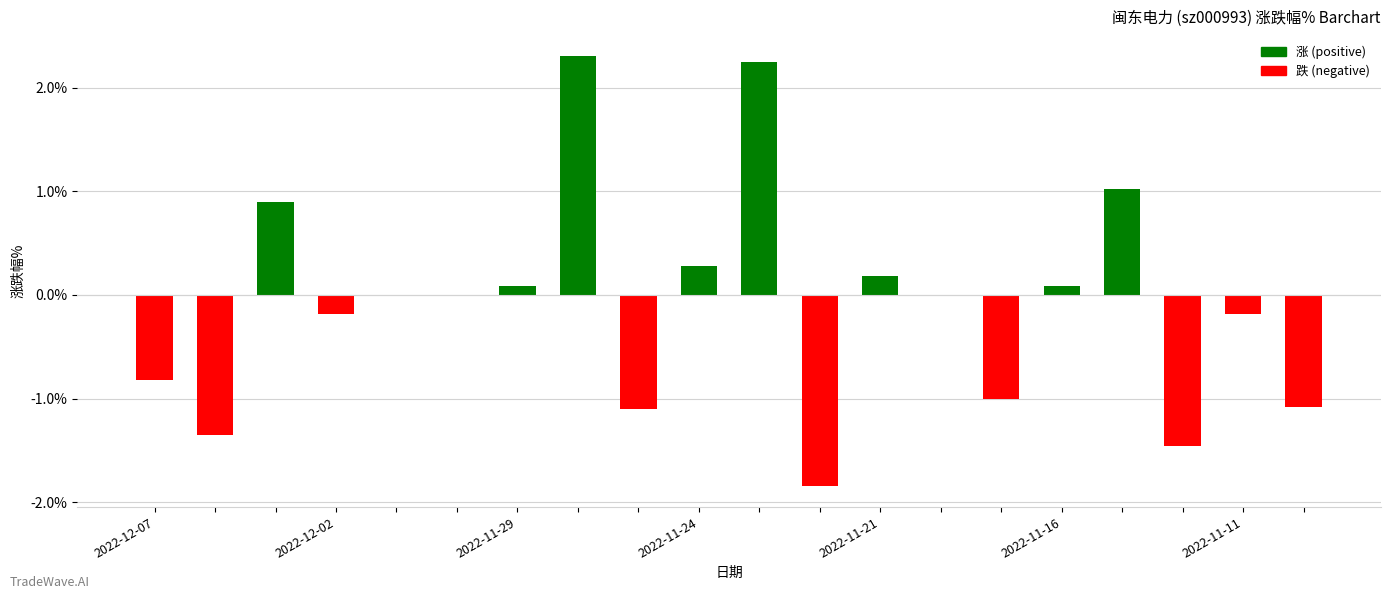

How many series are shown in this chart?

1